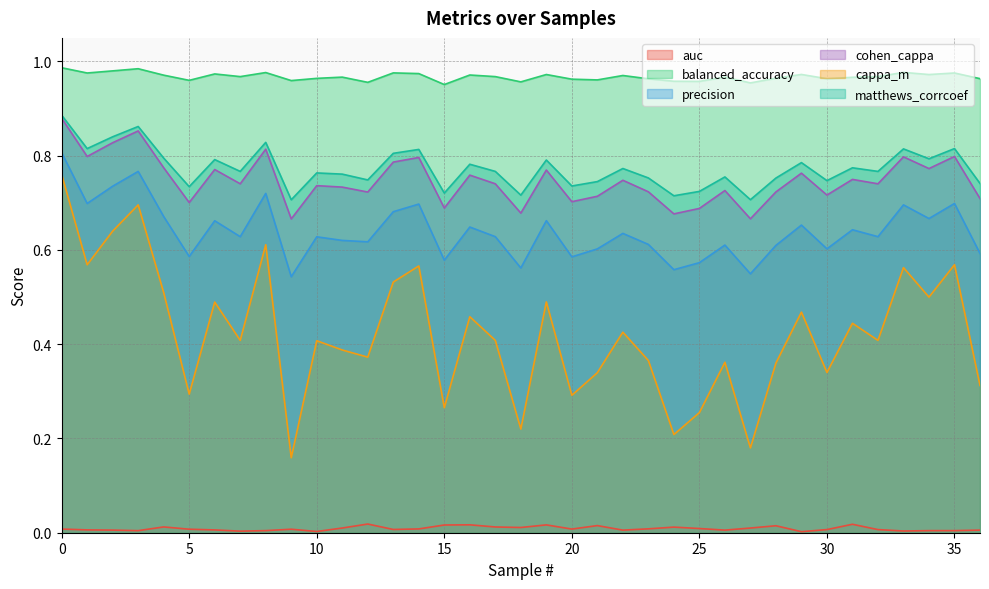

The value of precision at 30 is 1.0. True or false?

False